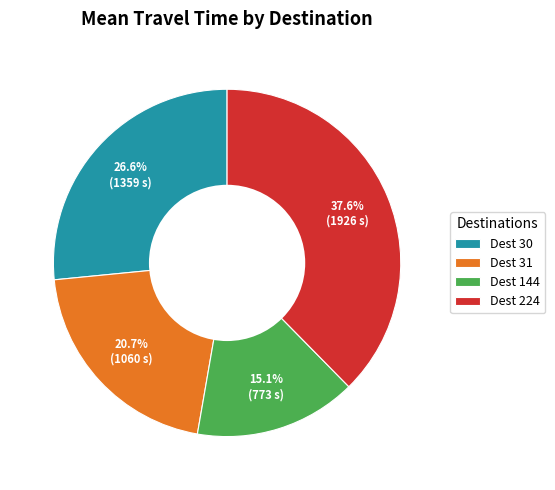

Is the sum of Dest 144 and Dest 30 greater than half?

No